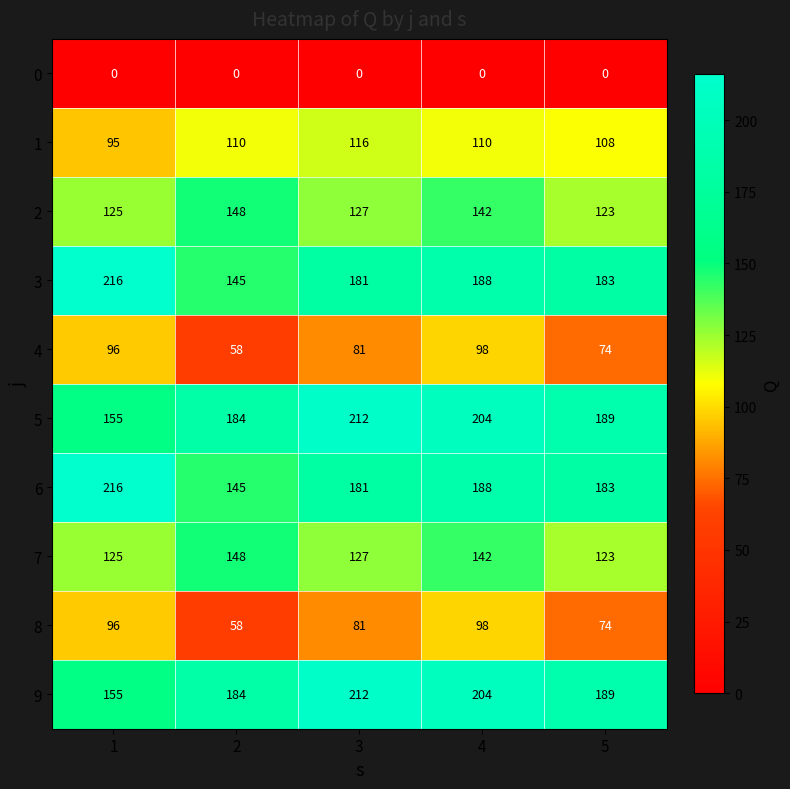

List the labels in order of 6 value, smallest first.

2, 3, 5, 4, 1